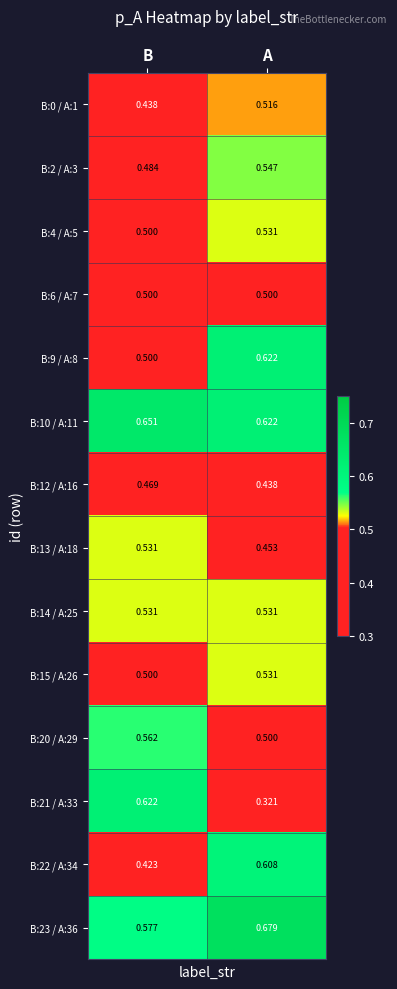

Where is B:23 / A:36 nearest to the value 0?

B